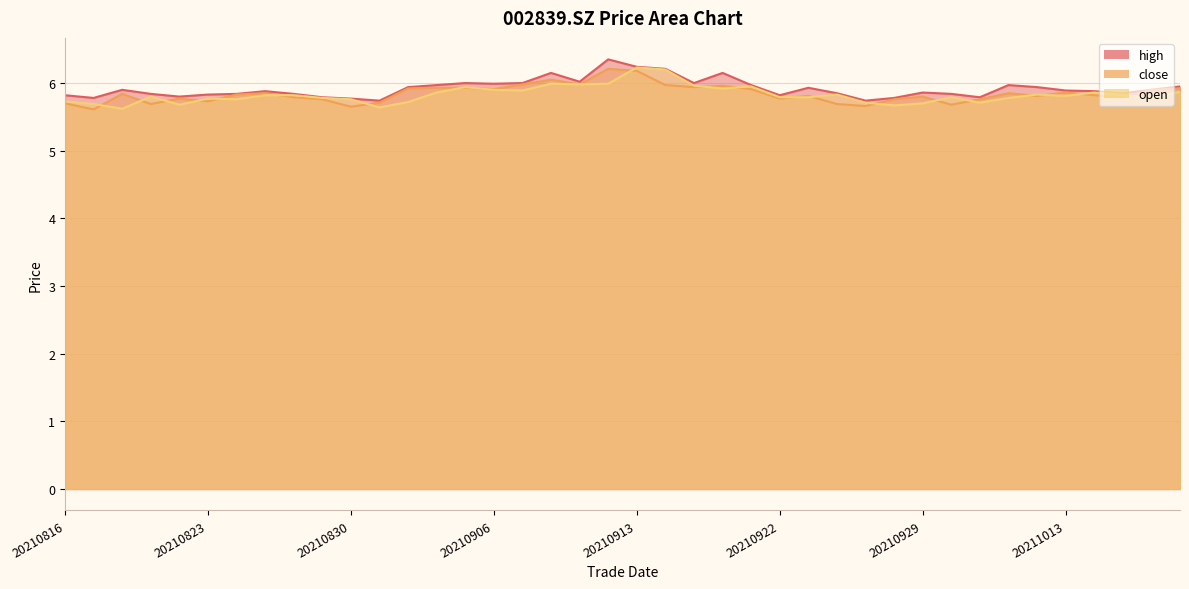

In close, how many points are lower than both neighbors (excluding endpoints)?

12